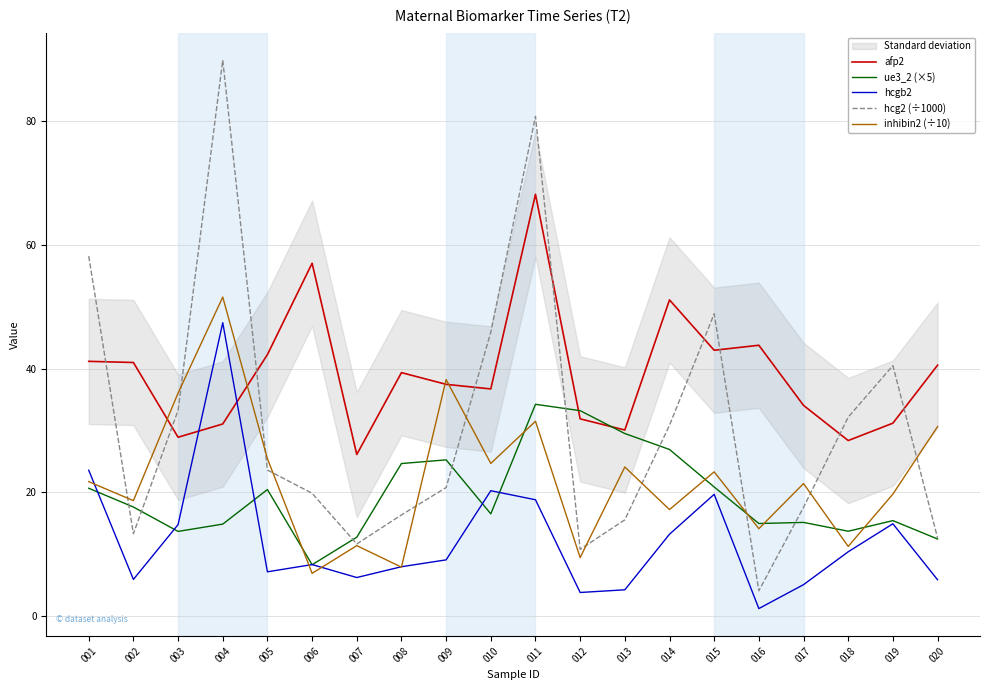

The value of inhibin2 (÷10) at 001 is 21.7. True or false?

True